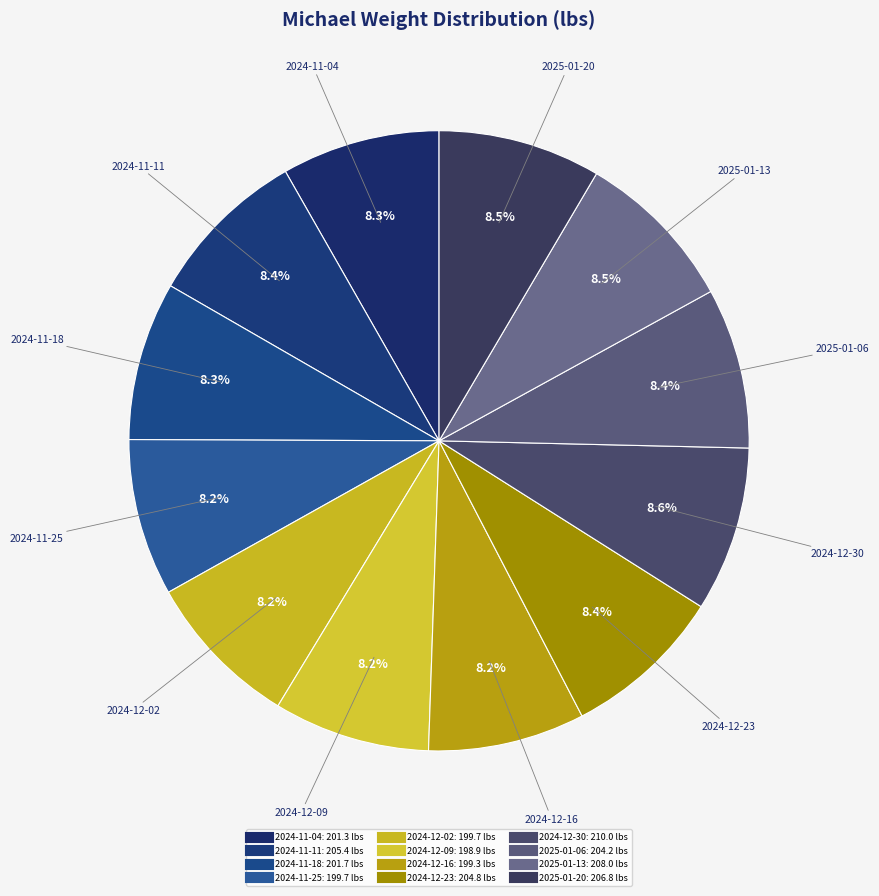

How many segments does this pie chart have?

12